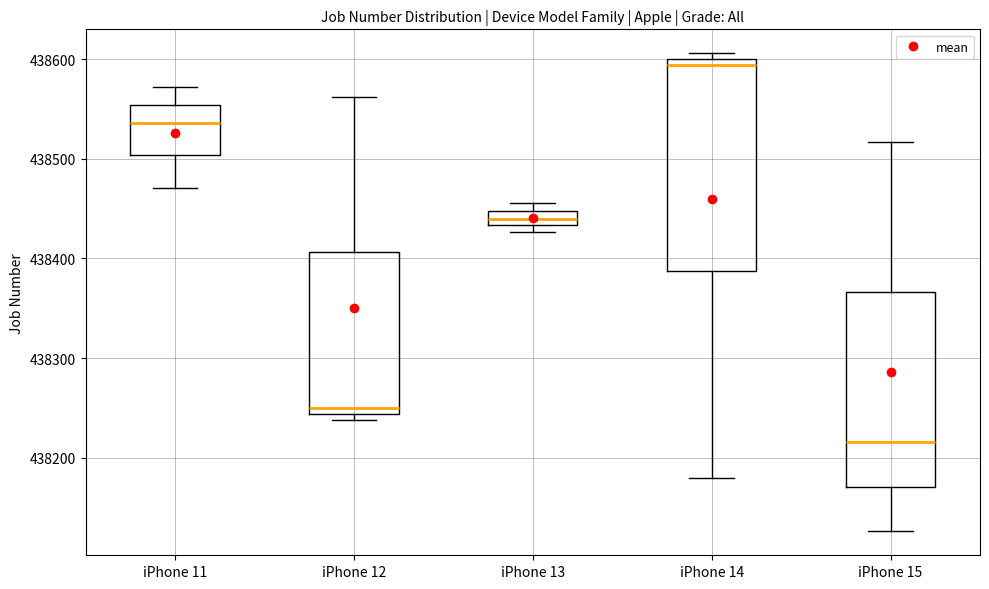

Which box's median line is the highest?

iPhone 14